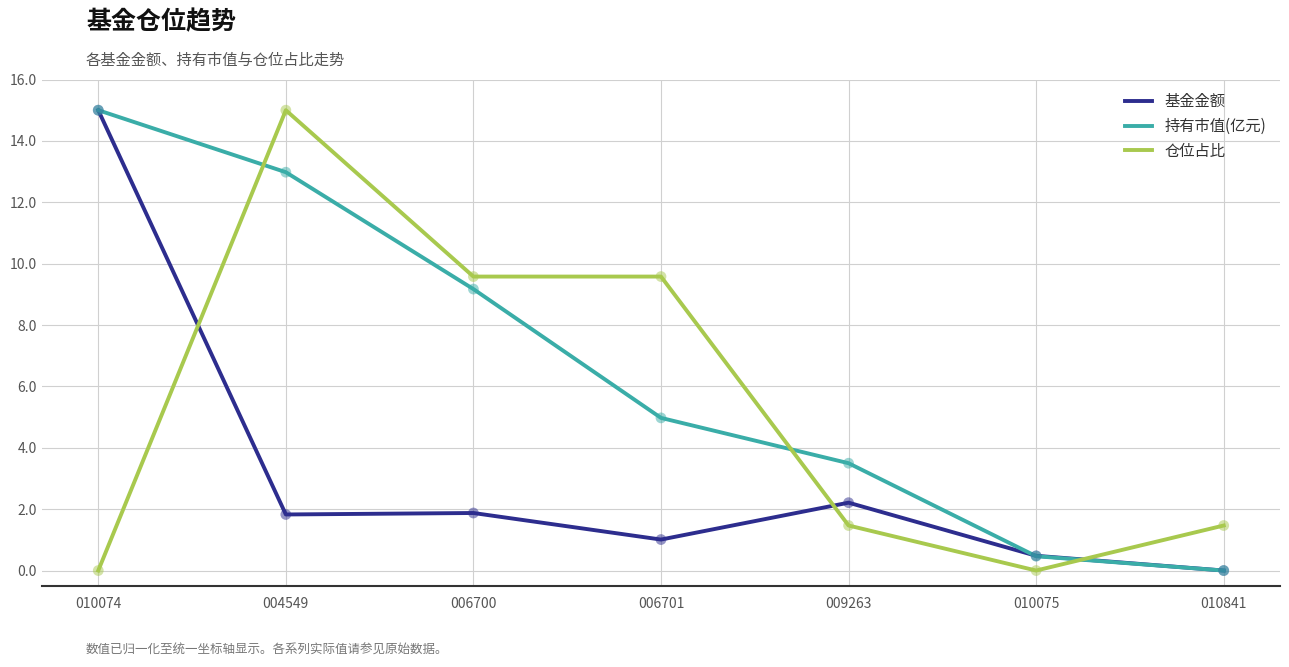

Is the value of 仓位占比 at 010841 greater than the value of 持有市值(亿元) at 009263?

No